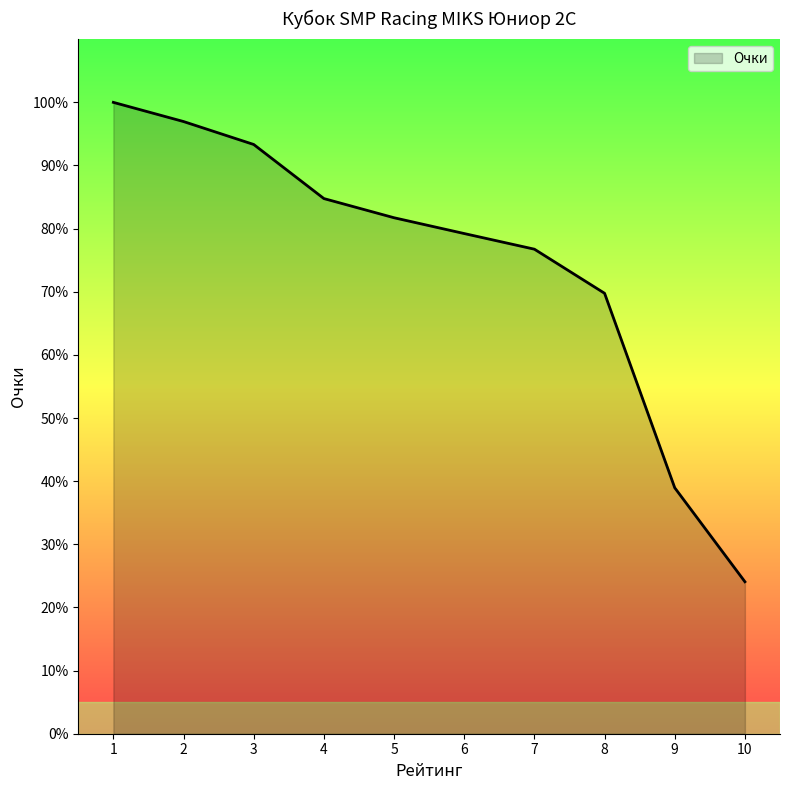

Count the number of categories in the chart.

10